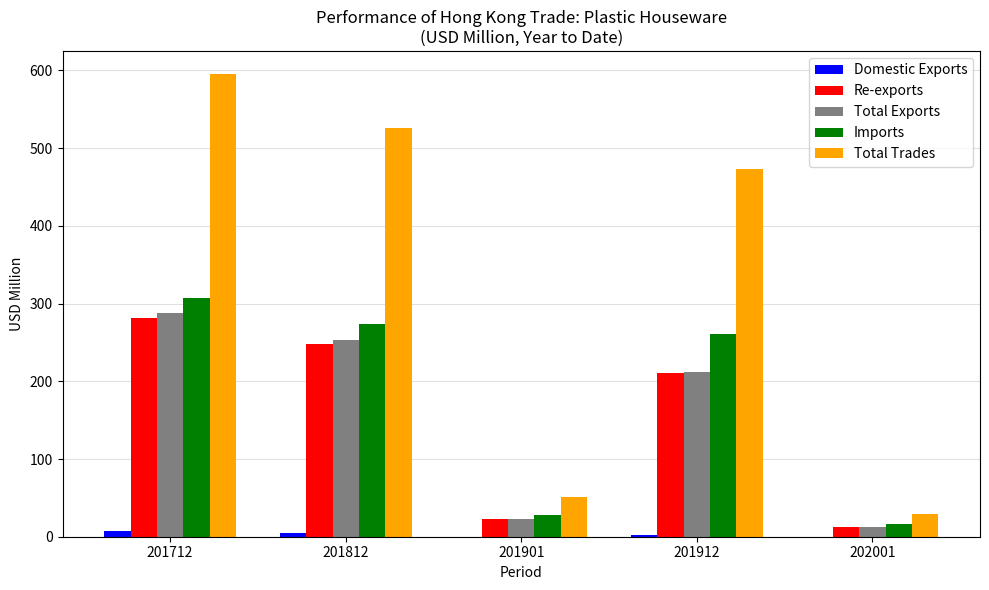

True or false: Total Exports has a value of 13.0 at 202001.

True